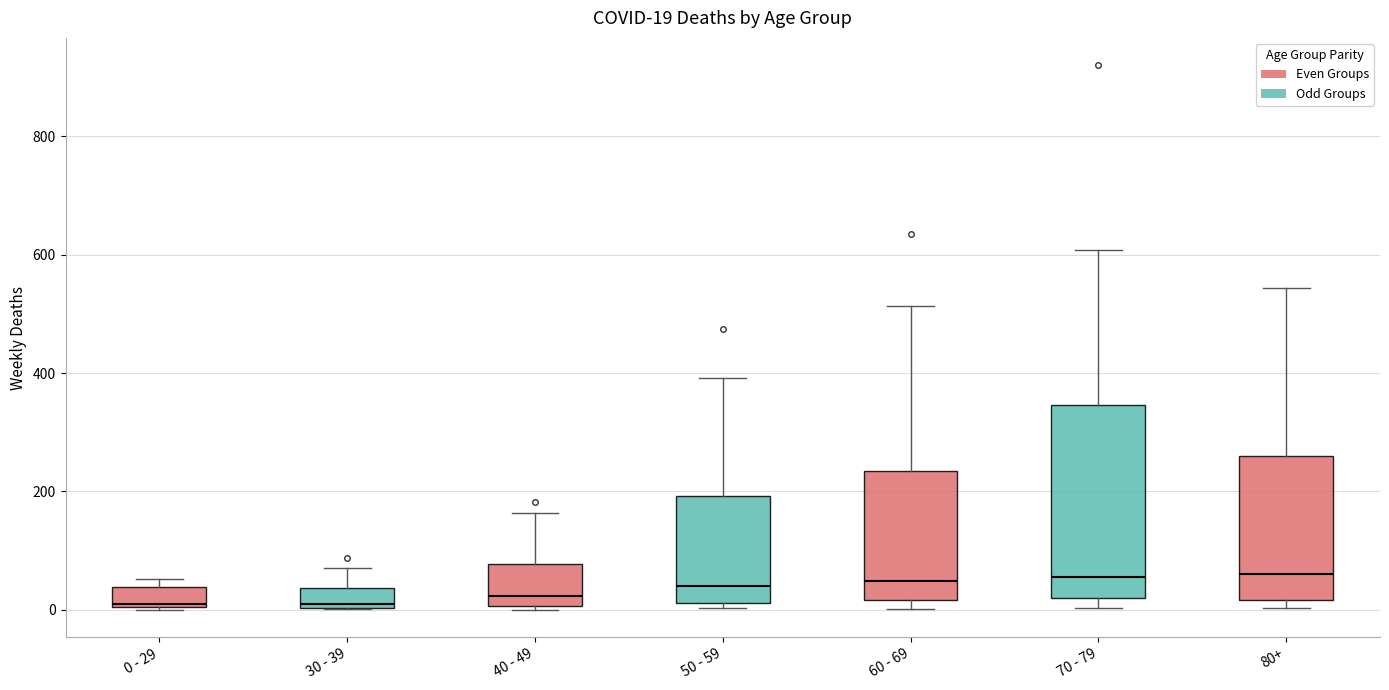

Which box is the tallest, from its lower edge to its upper edge?

70 - 79